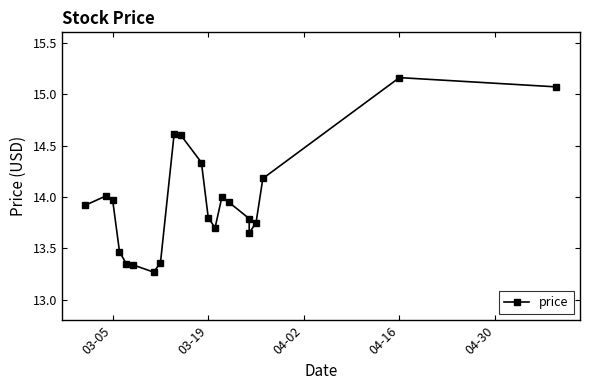

How many points are higher than both their immediate neighbors (excluding endpoints)?

4